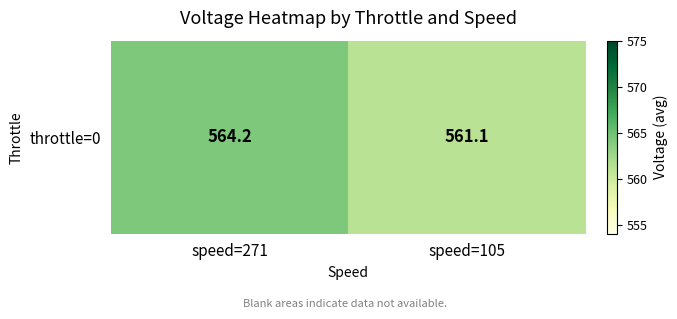

What is the ratio of the value at speed=105 to the value at speed=271?

1.0